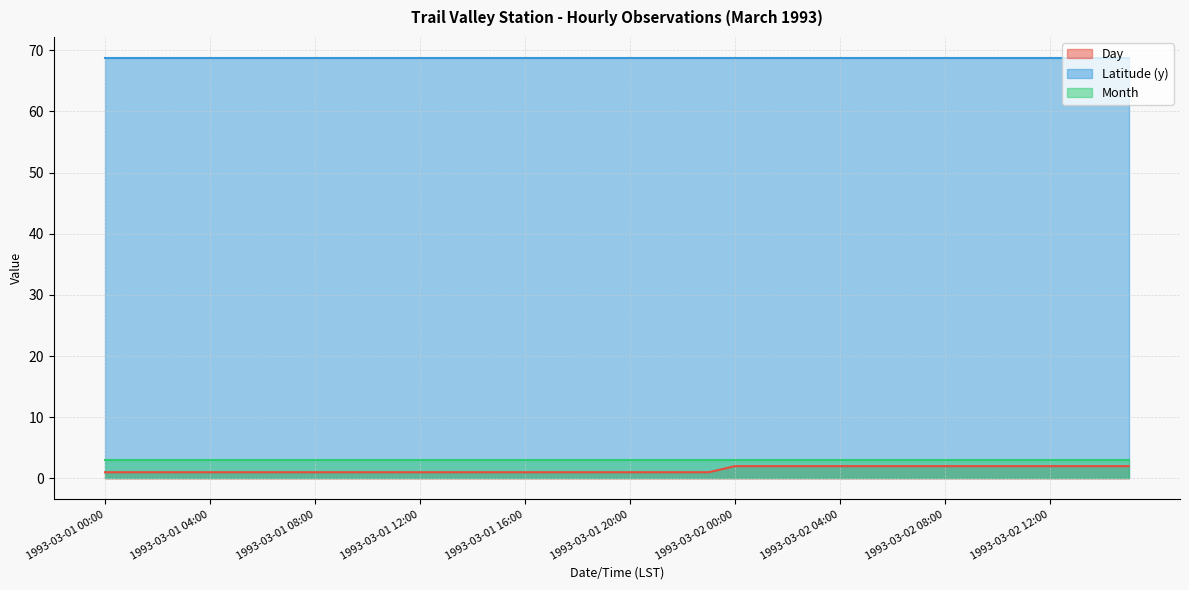

Which has a higher value, 19:00 or 08:00?

08:00